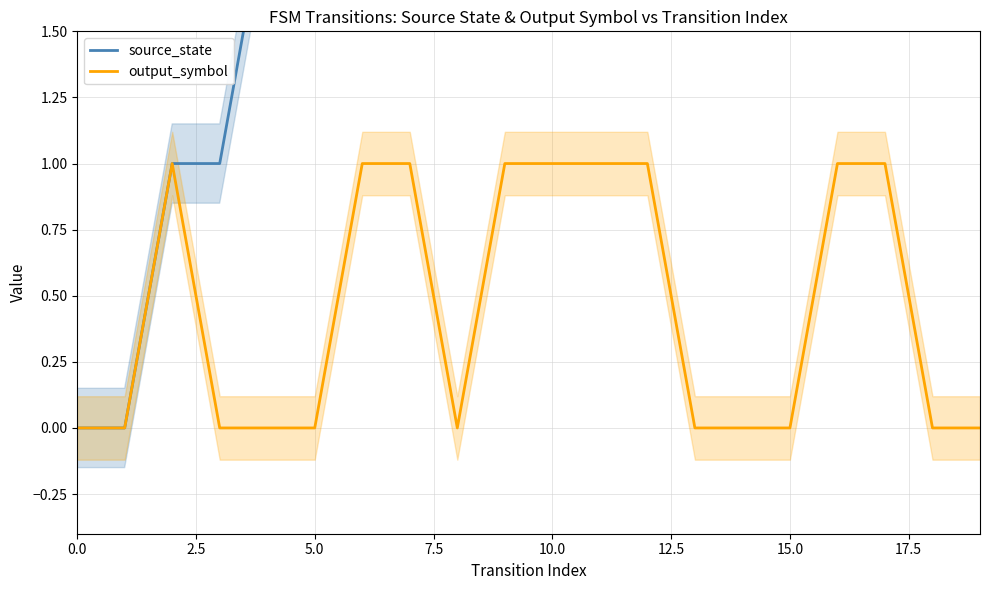

Where does the source_state series first go above 5?

12